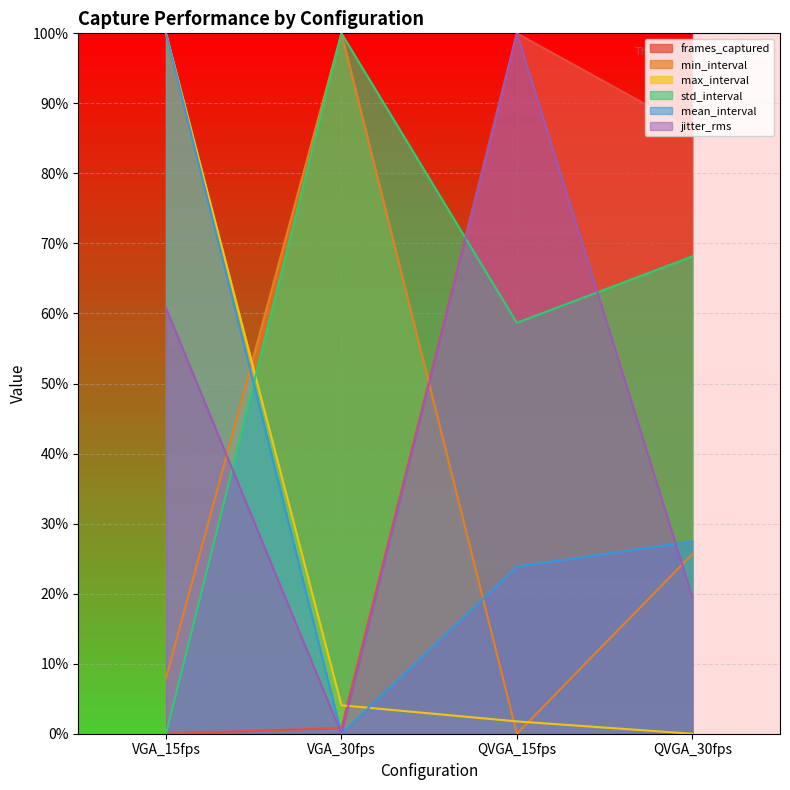

Which series has the largest range (max minus min)?

frames_captured